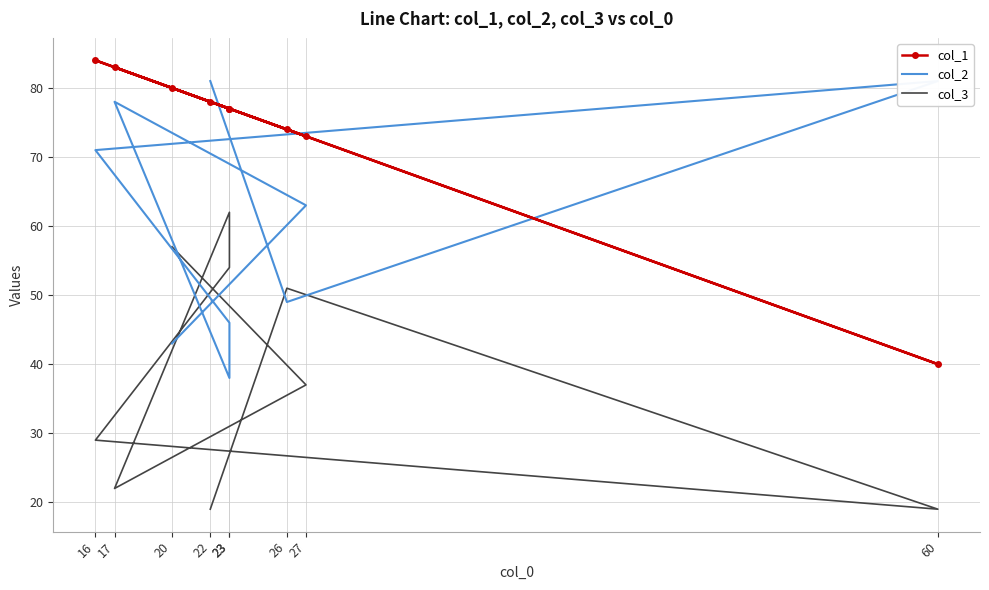

Reading left to right, list all the values displayed in this chart.

col_1: 78	74	40	84	77	77	83	73	80
col_2: 81	49	81	71	46	38	78	63	43
col_3: 19	51	19	29	54	62	22	37	57